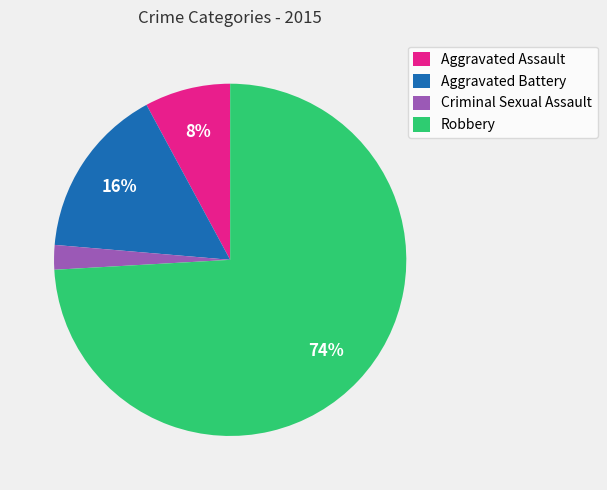

Which category has the smallest portion of the pie?

Criminal Sexual Assault